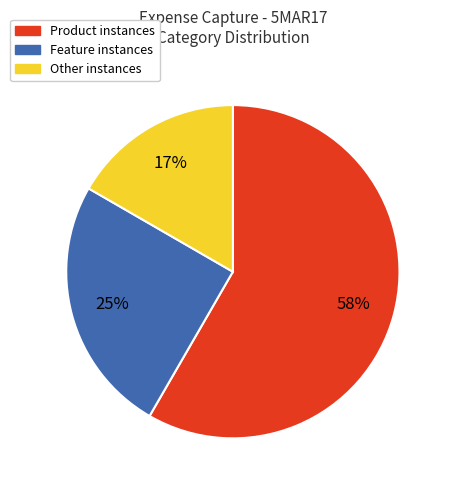

How many slices are in this pie chart?

3